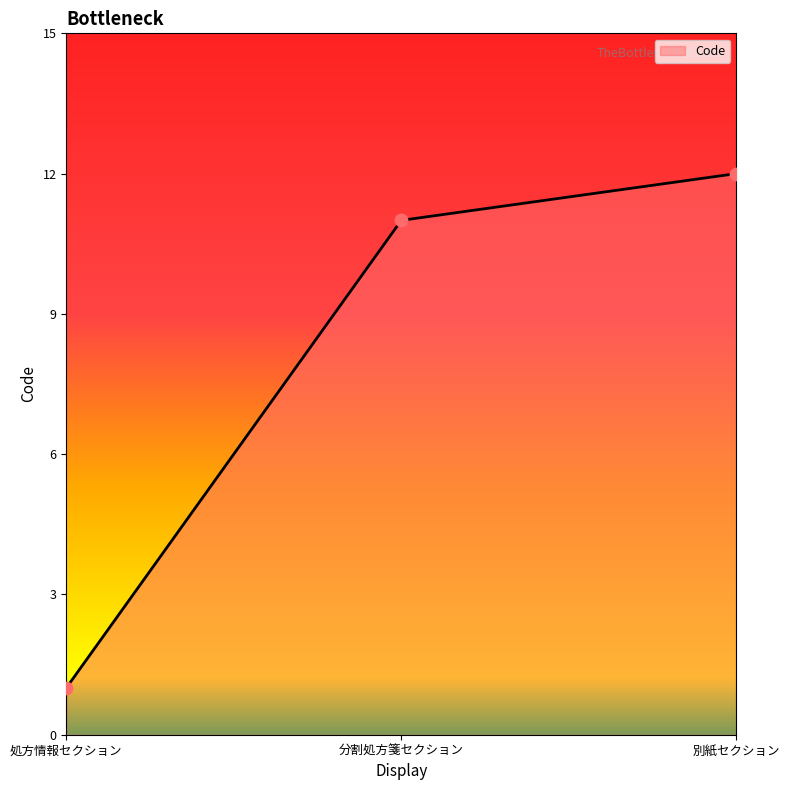

Which has a higher value, 処方情報セクション or 別紙セクション?

別紙セクション